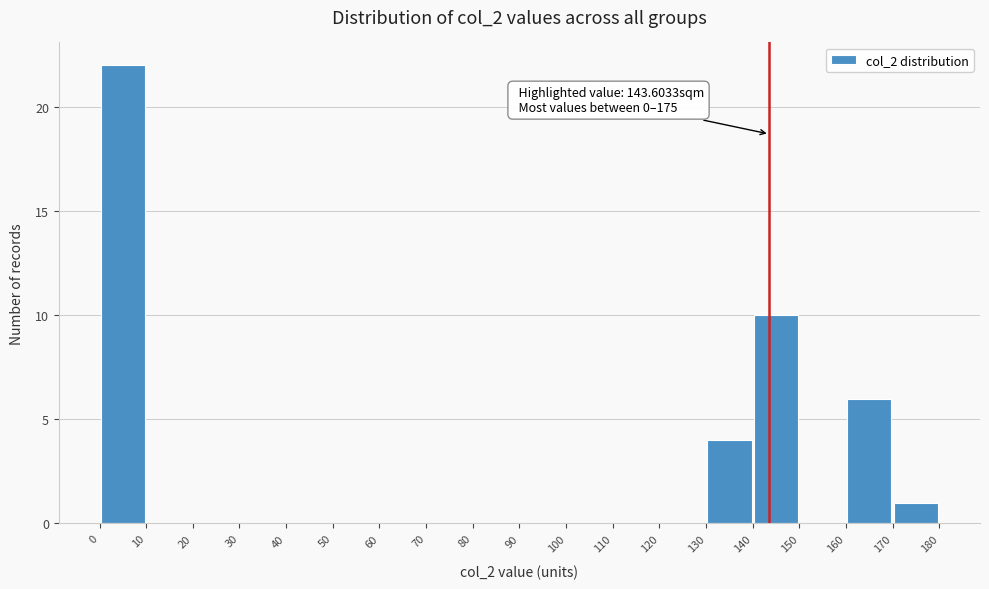

Which range on the x-axis has the tallest bar?

0 to 10